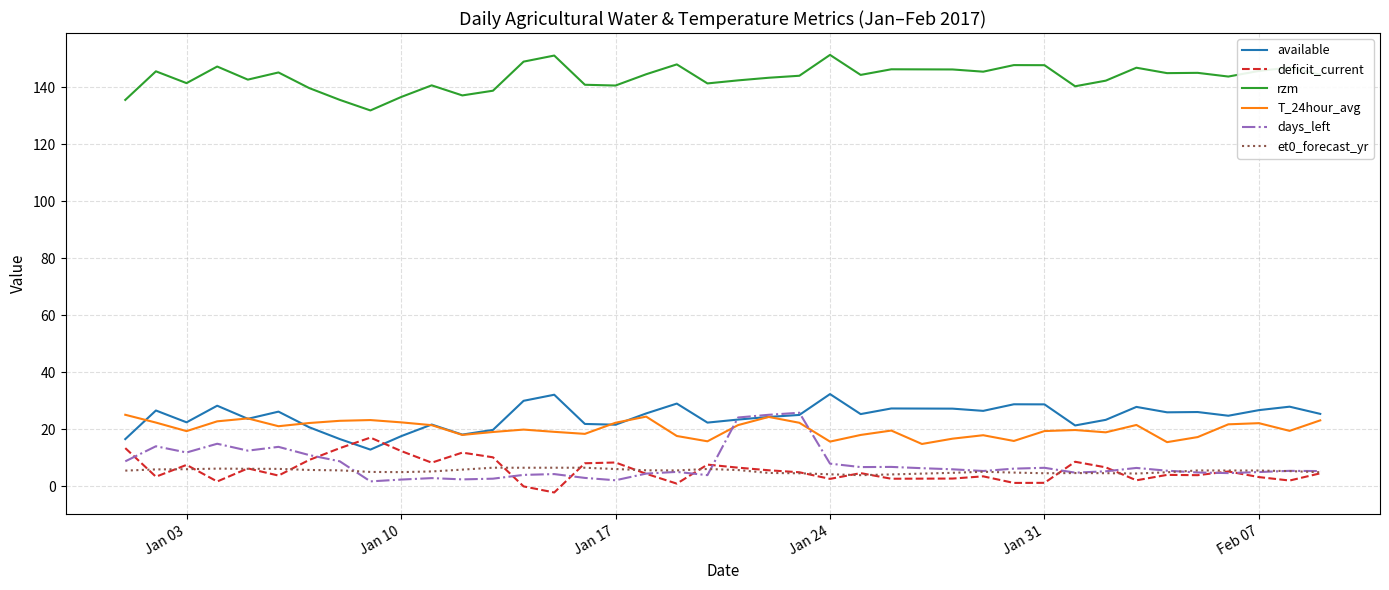

True or false: et0_forecast_yr and available intersect in this chart.

False